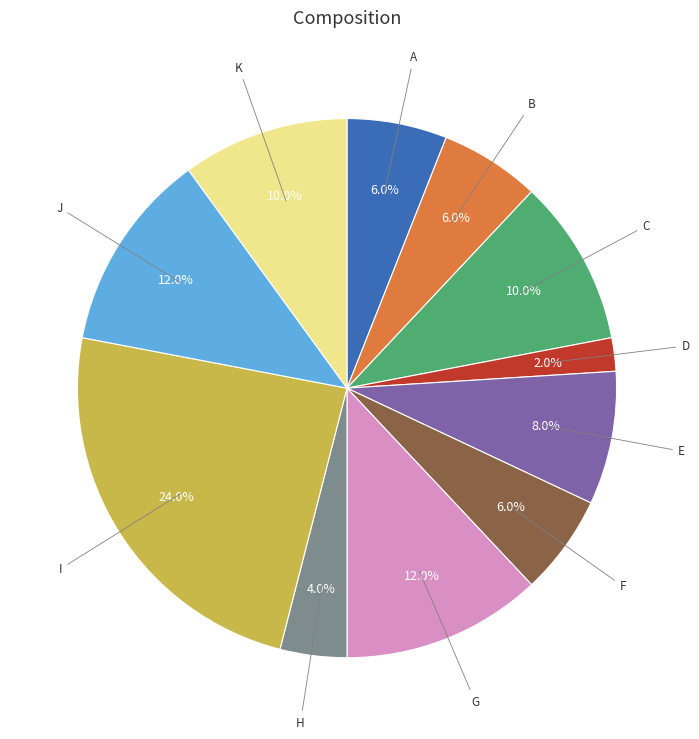

Does any single category account for the majority?

No